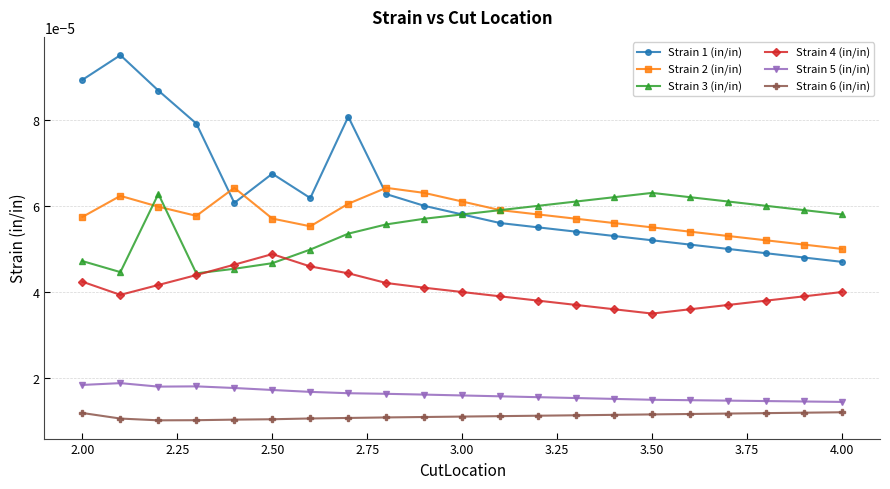

True or false: Strain 6 (in/in) and Strain 5 (in/in) intersect in this chart.

False